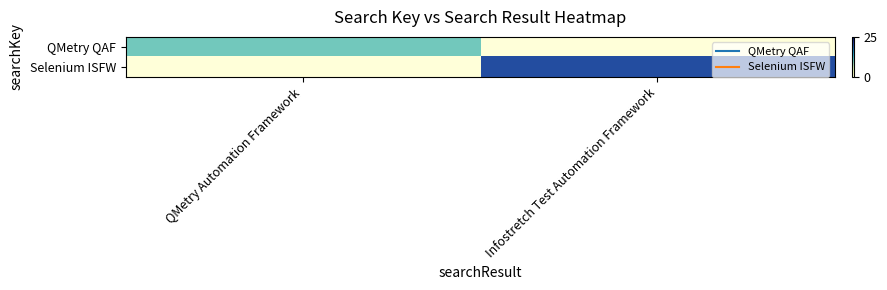

List the series in order of their peak value, lowest first.

QMetry QAF, Selenium ISFW